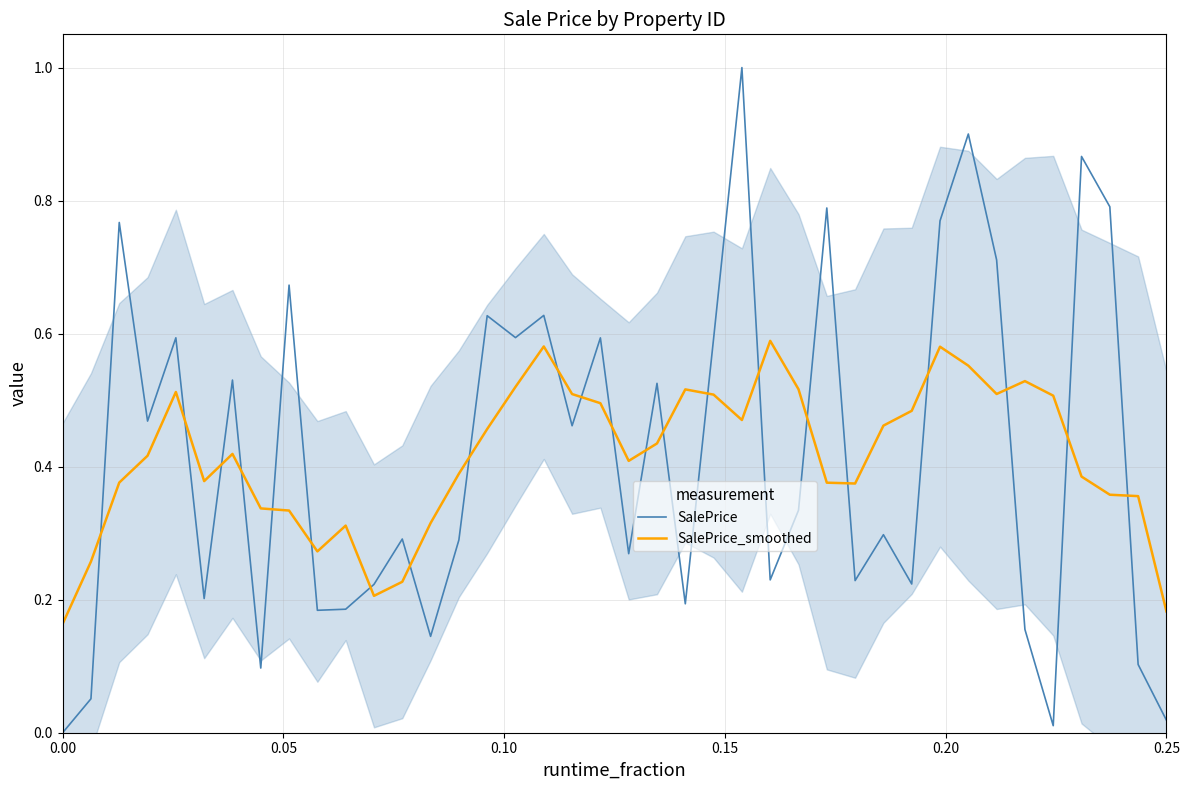

How many intersections are there between SalePrice and SalePrice_smoothed?

22